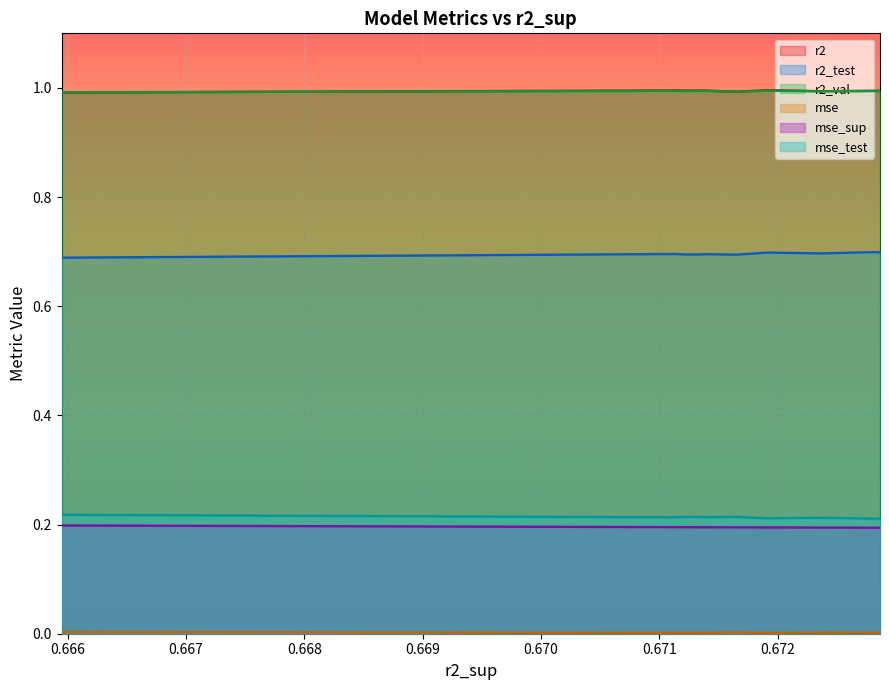

How many data points does each series have?

10